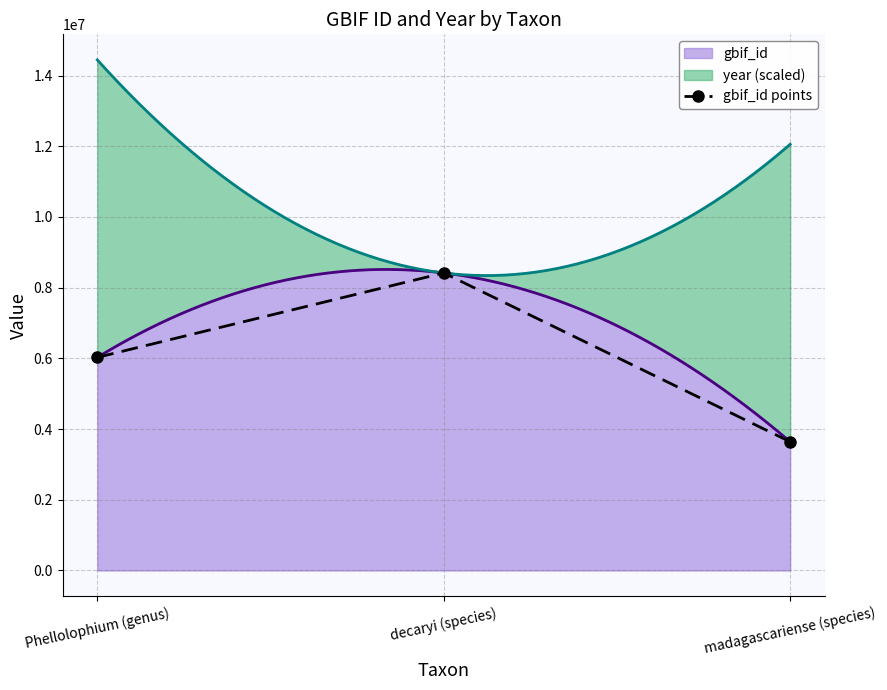

What is the label of the 3rd point from the right?

Phellolophium (genus)